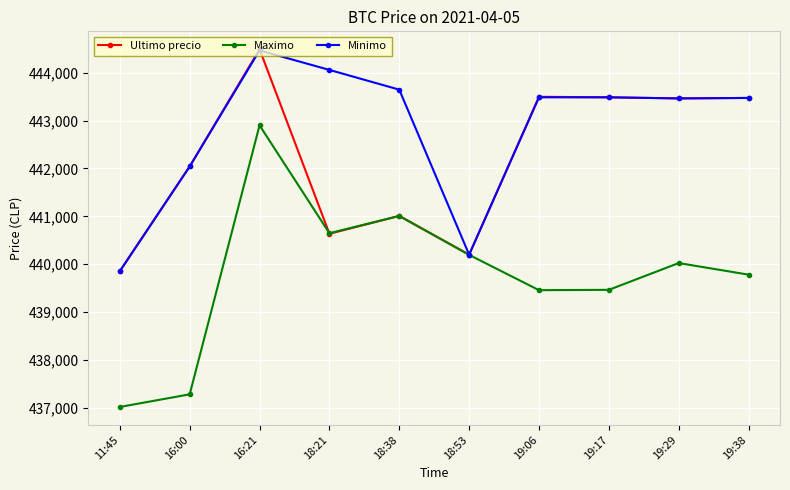

Is the value of Ultimo precio at 16:00 greater than the value of Minimo at 18:21?

No